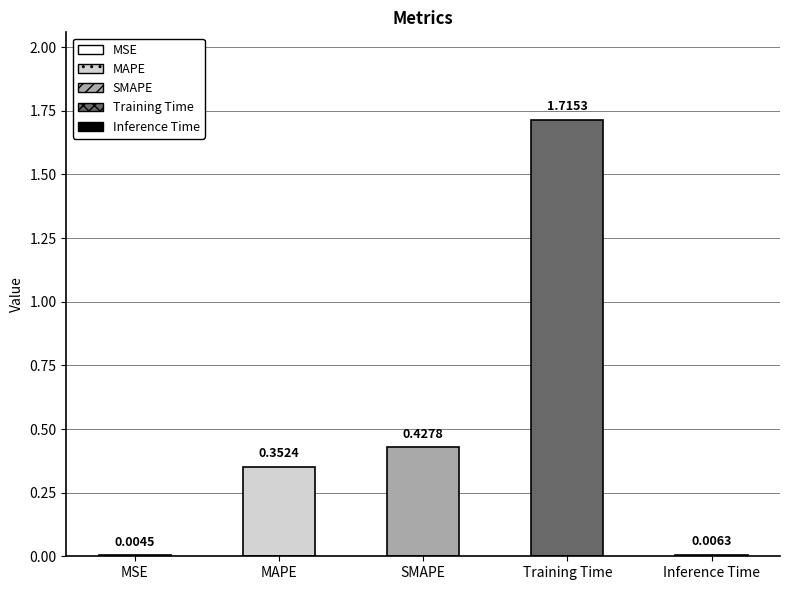

What is the change in value from Training Time to Inference Time?

-1.7